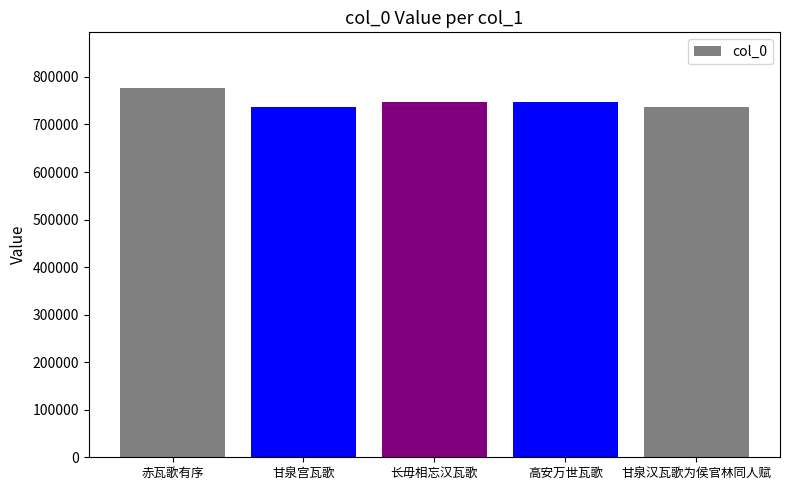

The value at 长毋相忘汉瓦歌 is 1112296. True or false?

False